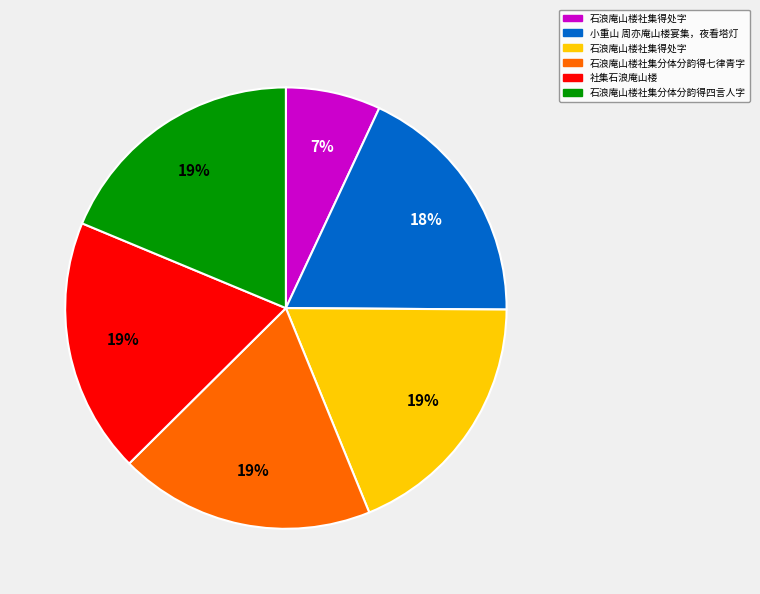

To the nearest percent, what is the average slice percentage?

17%